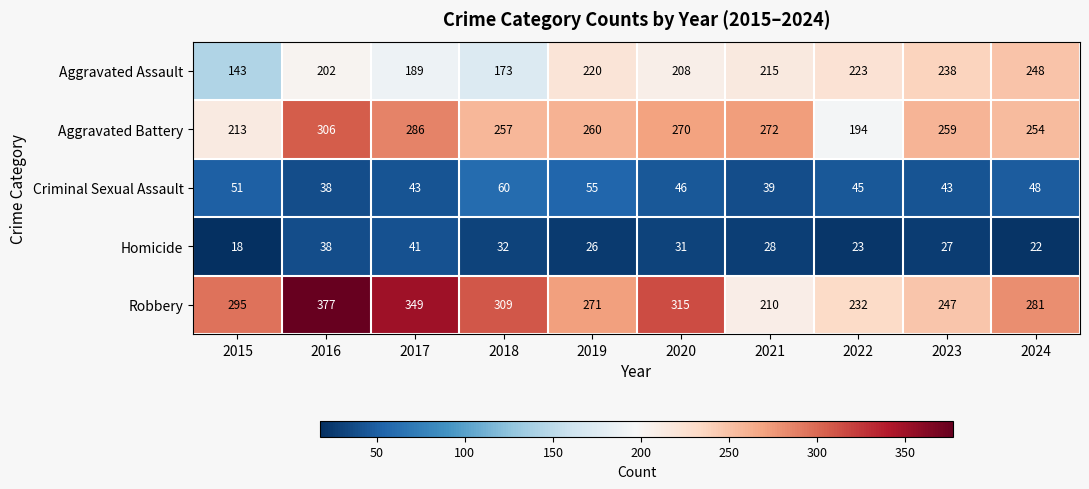

What is the difference between the second highest and second lowest values in the Aggravated Assault series?

65